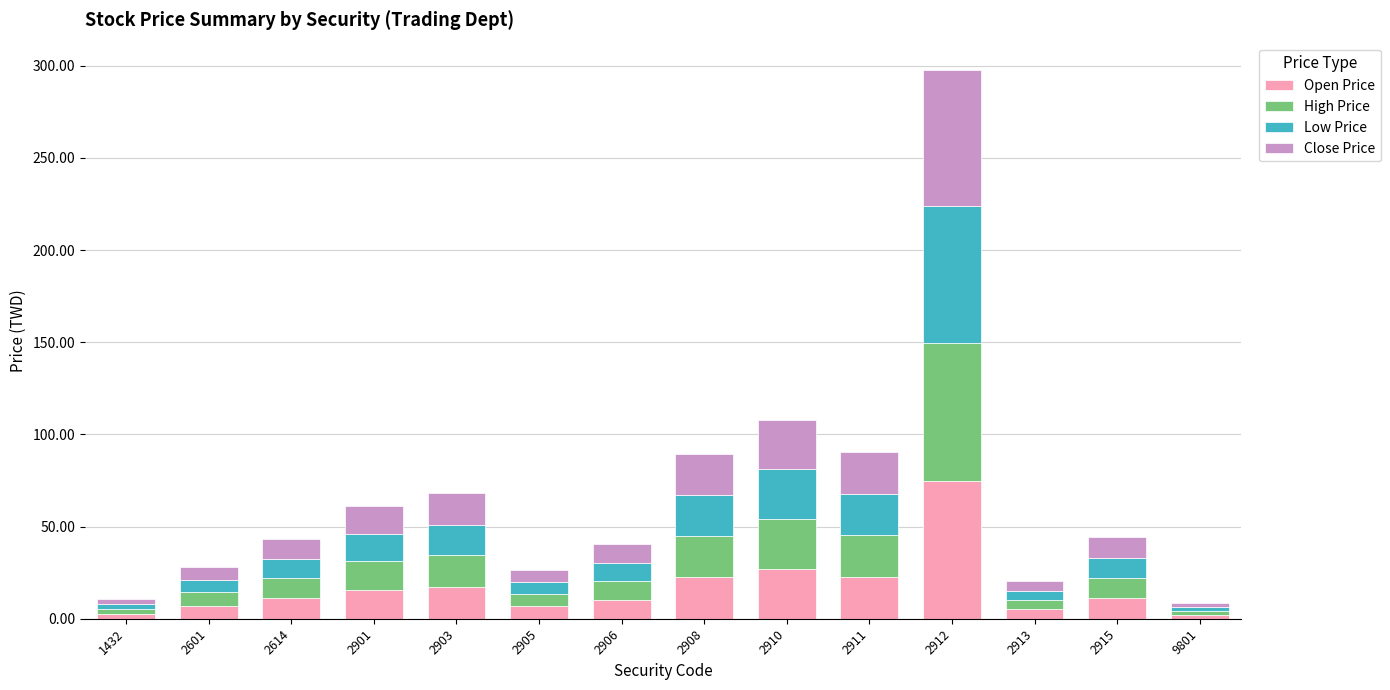

At which category is the sum across all series the highest?

2912